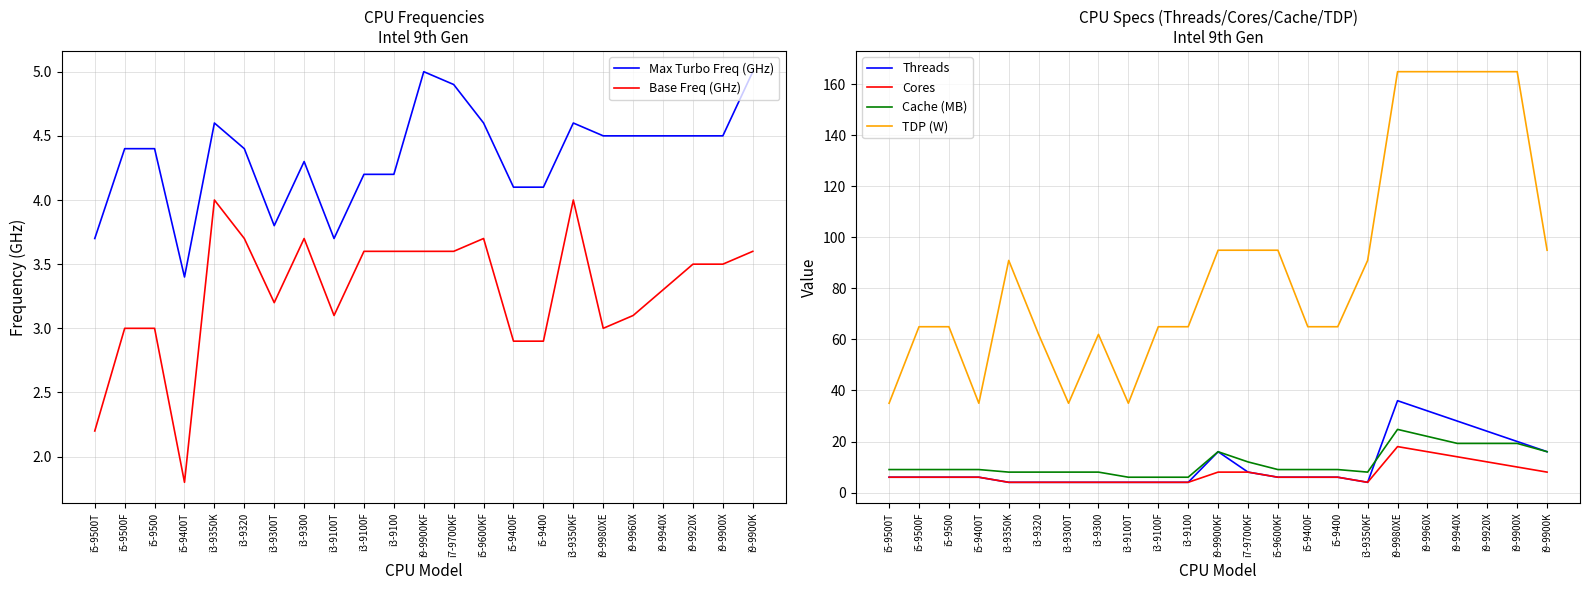

What are all the series names shown in the legend?

Max Turbo Freq (GHz), Base Freq (GHz), Threads, Cores, Cache (MB), TDP (W)